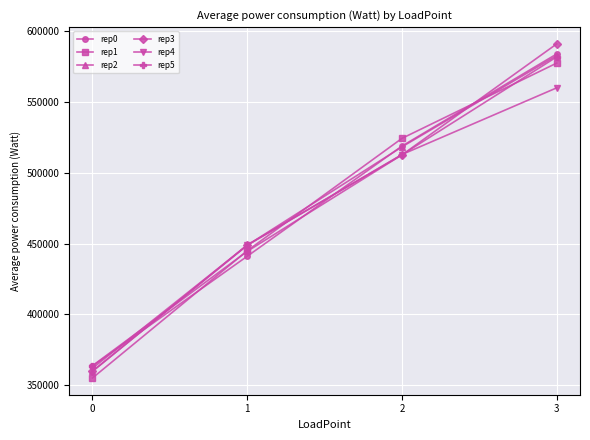

The value of rep0 at 3 is 1025106.6. True or false?

False